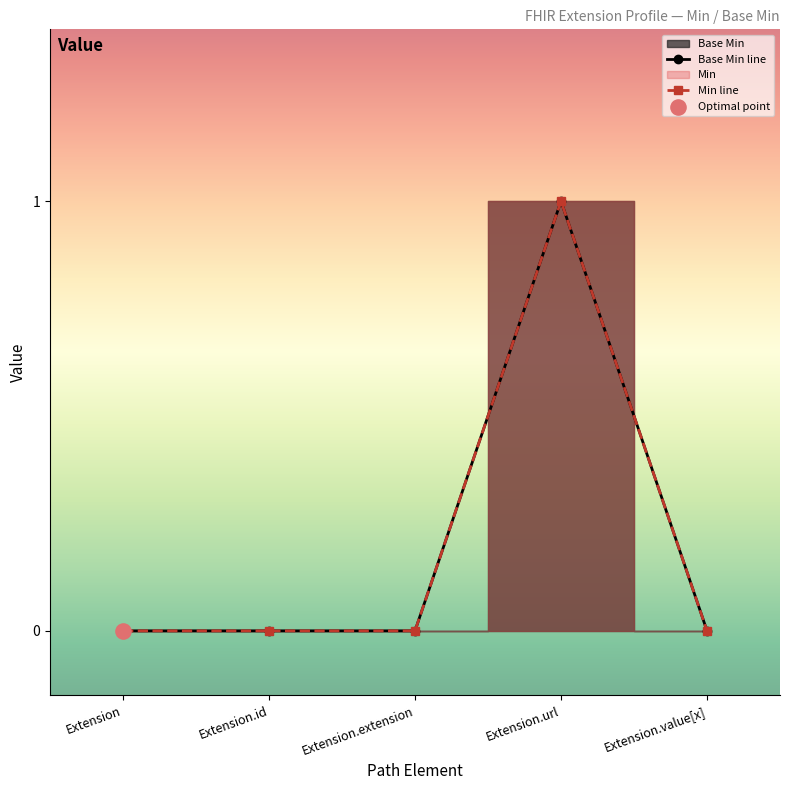

What is the change in value from Extension to Extension.url?

+1